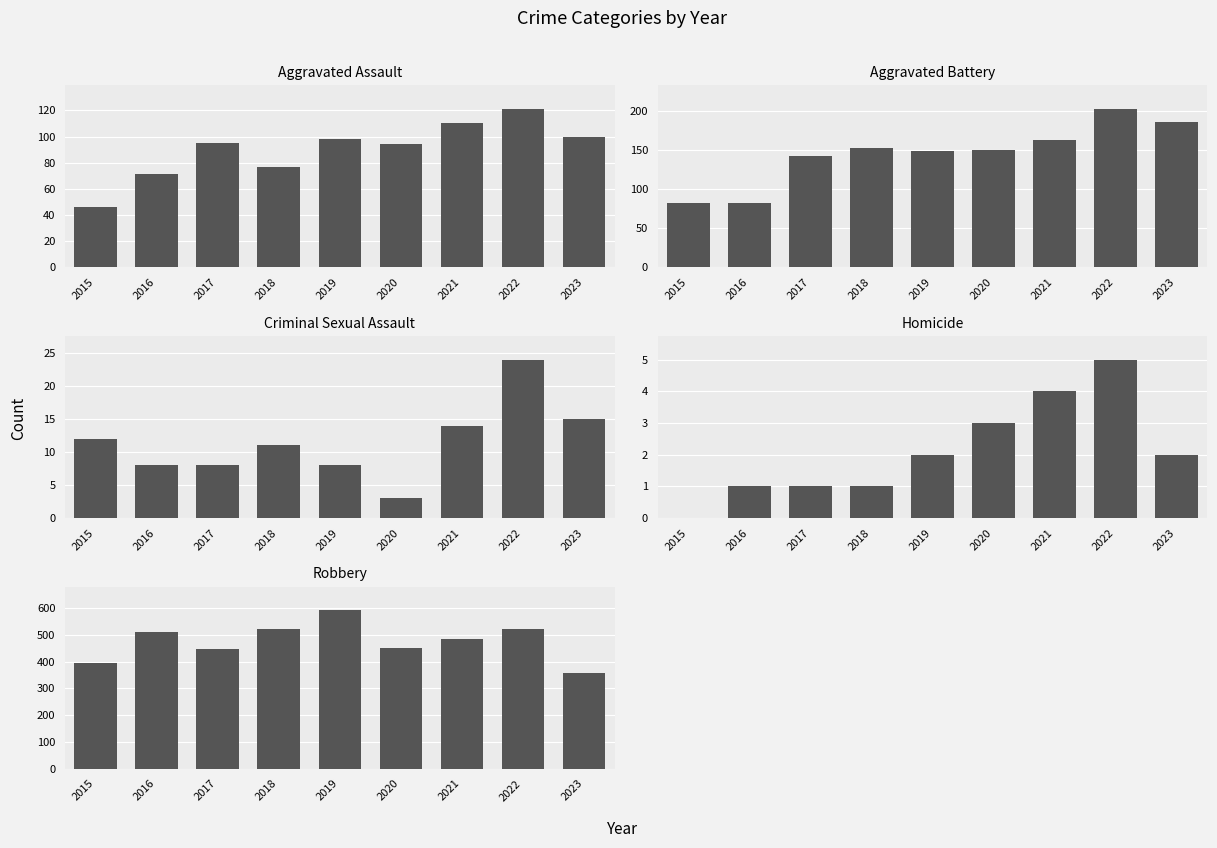

Reading left to right, transcribe all the data shown in this chart.

Aggravated Assault: 2015=46	2016=71	2017=95	2018=77	2019=98	2020=94	2021=110	2022=121	2023=100
Aggravated Battery: 2015=82	2016=82	2017=142	2018=152	2019=148	2020=150	2021=163	2022=202	2023=185
Criminal Sexual Assault: 2015=12	2016=8	2017=8	2018=11	2019=8	2020=3	2021=14	2022=24	2023=15
Homicide: 2015=0	2016=1	2017=1	2018=1	2019=2	2020=3	2021=4	2022=5	2023=2
Robbery: 2015=395	2016=510	2017=446	2018=520	2019=591	2020=450	2021=484	2022=521	2023=357